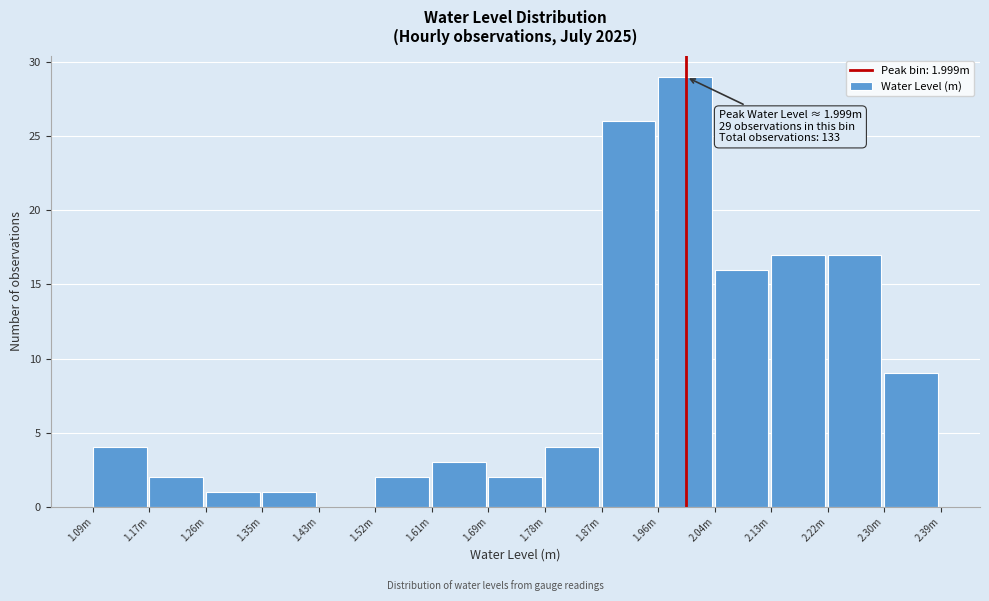

Reading left to right, what are all the values shown in this chart?

1.09m=4	1.17m=2	1.26m=1	1.35m=1	1.43m=0	1.52m=2	1.61m=3	1.69m=2	1.78m=4	1.87m=26	1.96m=29	2.04m=16	2.13m=17	2.22m=17	2.30m=9